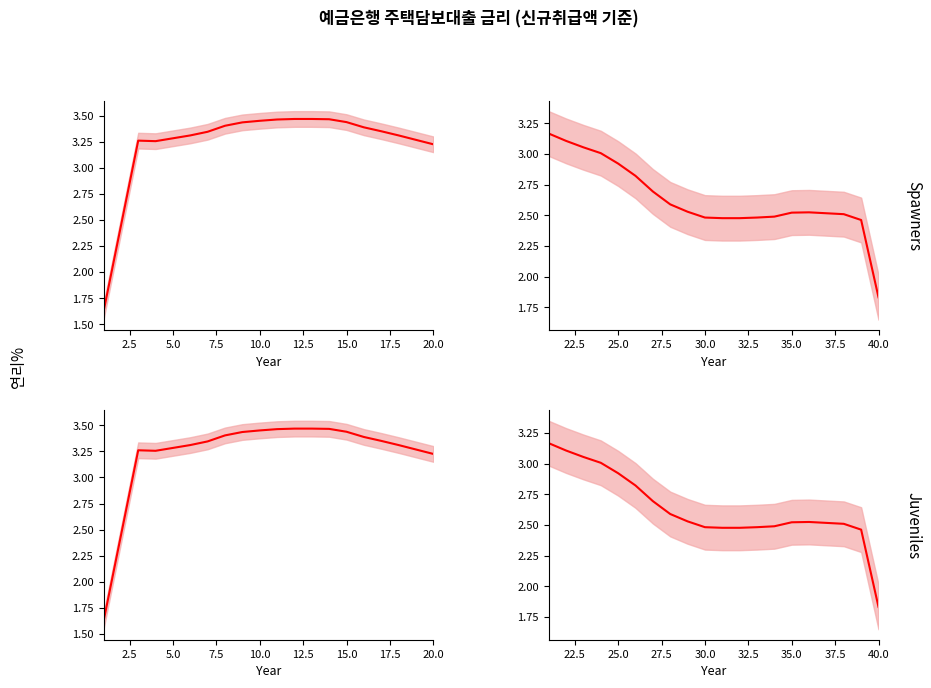

What is the sum of all values?

52.7